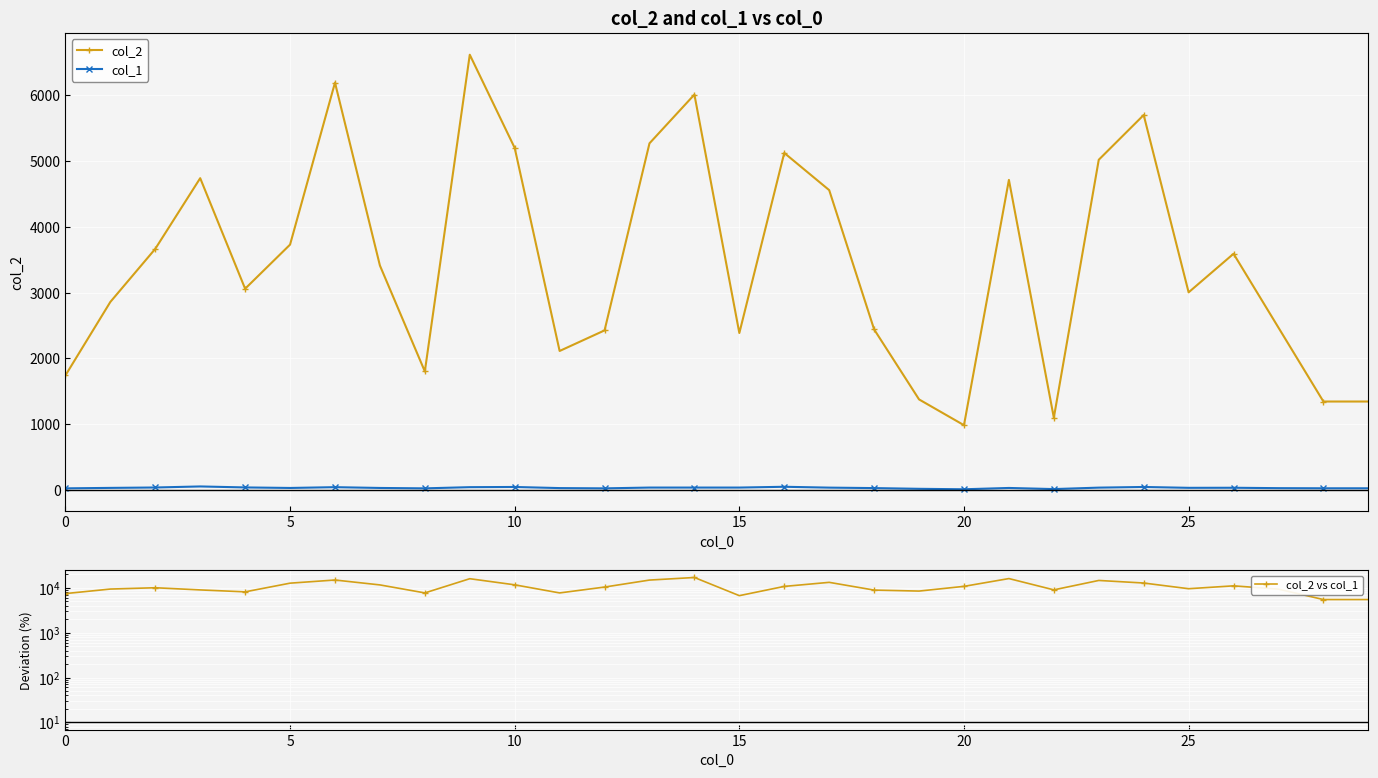

Which series has the widest spread of values?

col_2 vs col_1